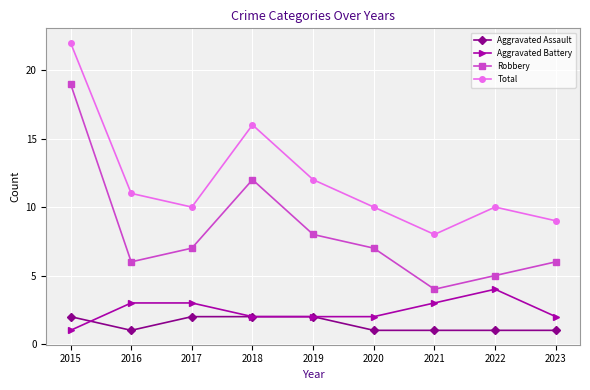

Is this an area chart (filled region under the line)?

No